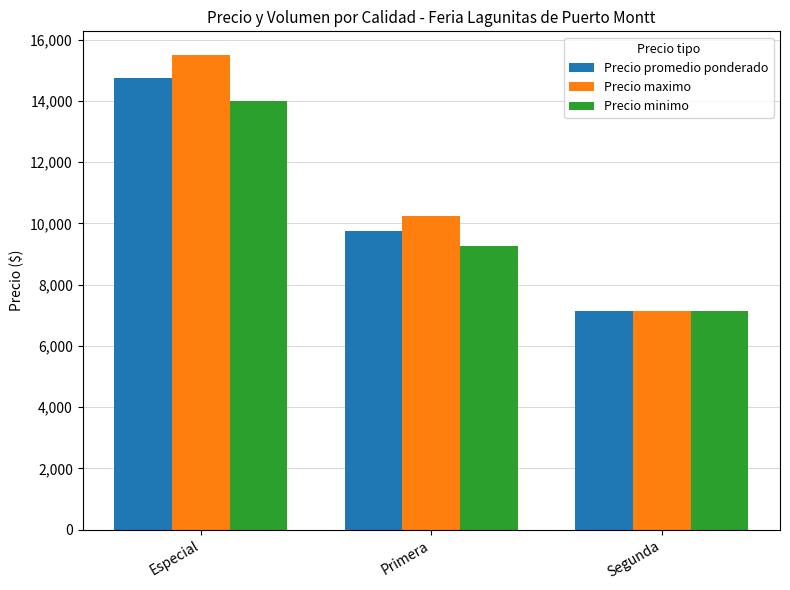

List the labels in order of Precio maximo value, largest first.

Especial, Primera, Segunda